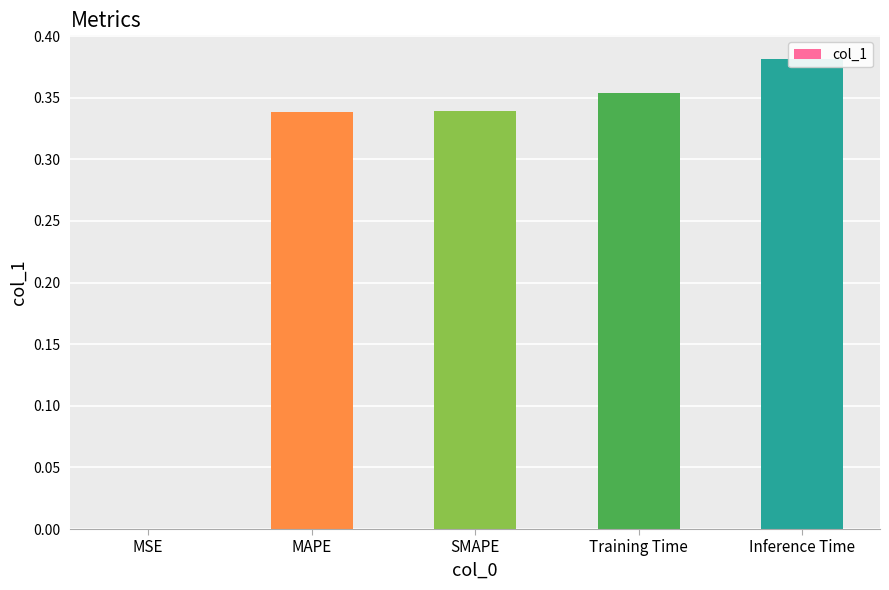

Reading left to right, list all the values displayed in this chart.

0.0	0.3	0.3	0.4	0.4